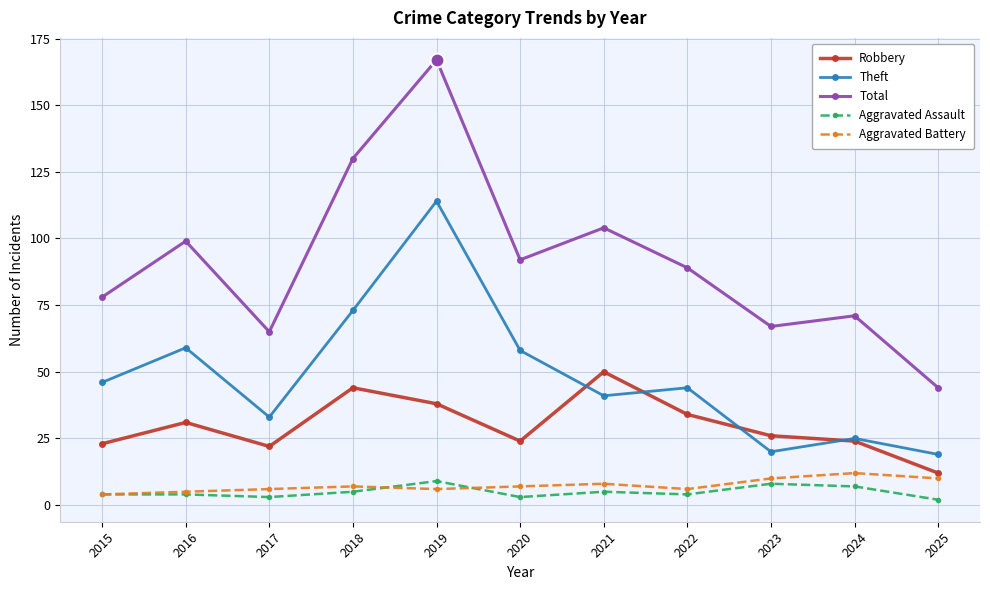

What is the difference between the maximum and minimum values in the Robbery series?

38